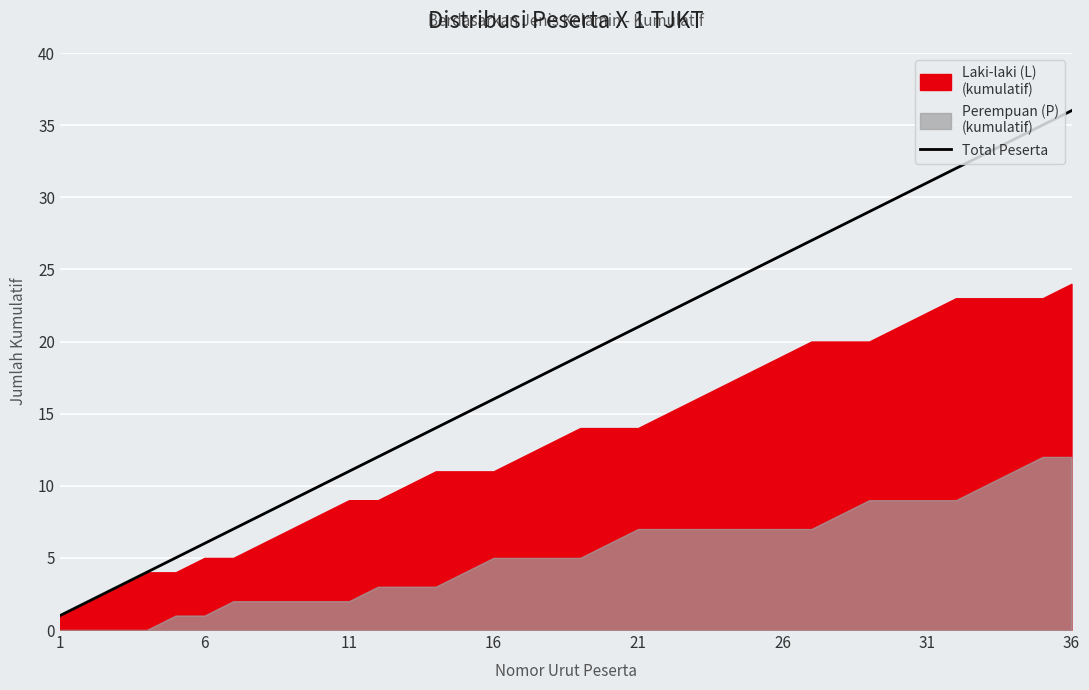

The value at 28 is 29. True or false?

True